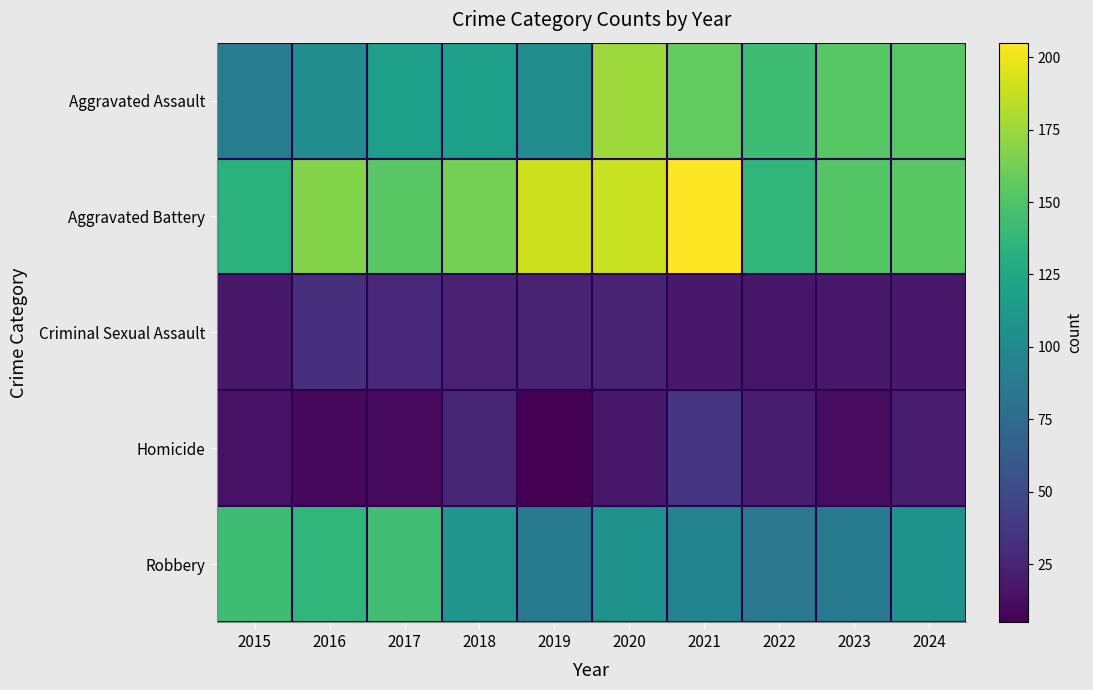

Reading right to left, transcribe all the data shown in this chart.

Aggravated Assault: 2024=153	2023=153	2022=143	2021=157	2020=176	2019=103	2018=118	2017=118	2016=103	2015=89
Aggravated Battery: 2024=154	2023=152	2022=137	2021=205	2020=188	2019=190	2018=163	2017=154	2016=168	2015=133
Criminal Sexual Assault: 2024=19	2023=19	2022=16	2021=19	2020=24	2019=24	2018=23	2017=28	2016=32	2015=18
Homicide: 2024=20	2023=12	2022=22	2021=37	2020=19	2019=5	2018=26	2017=11	2016=10	2015=15
Robbery: 2024=108	2023=88	2022=85	2021=95	2020=107	2019=88	2018=110	2017=144	2016=137	2015=143